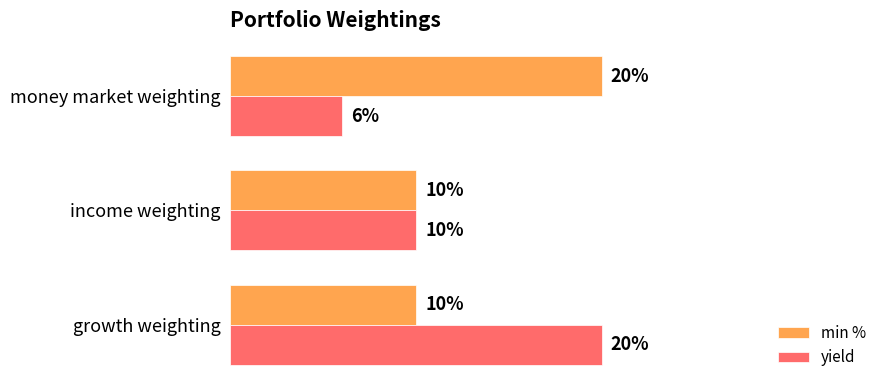

What are all the series names shown in the legend?

min %, yield